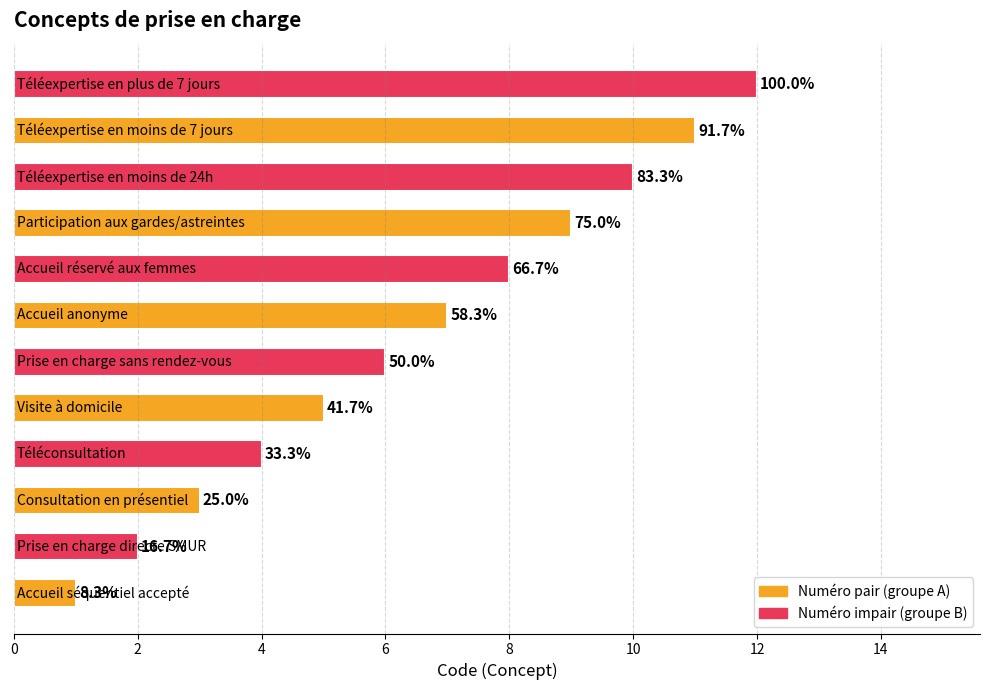

Are the bars grouped side by side (vs. stacked)?

No